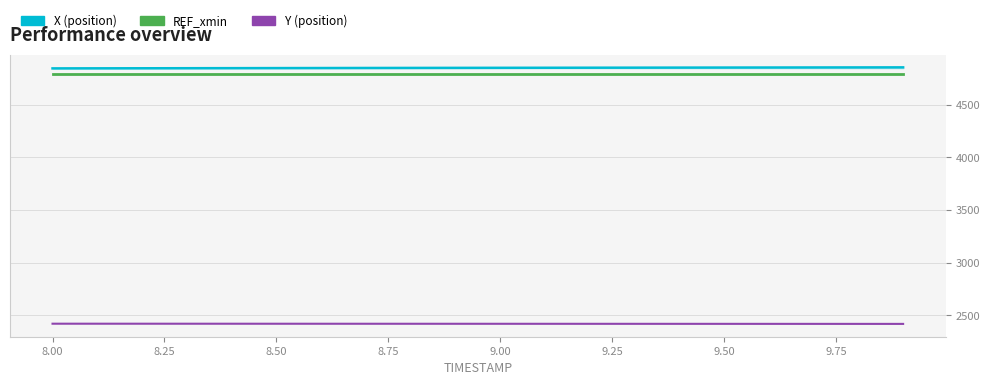

What is the minimum value shown in the chart?

2417.5